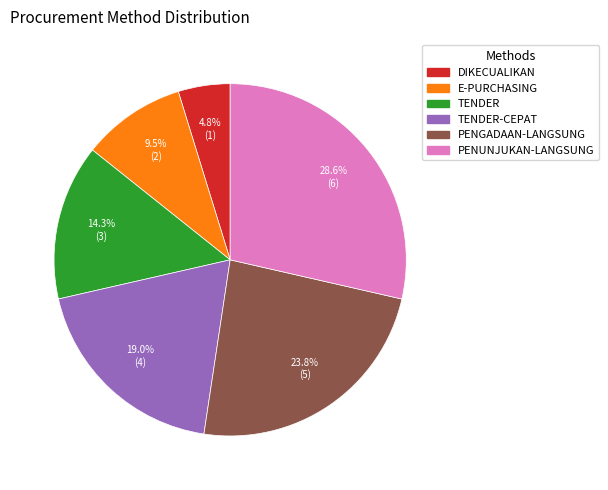

Is there any slice that represents more than half of the pie?

No